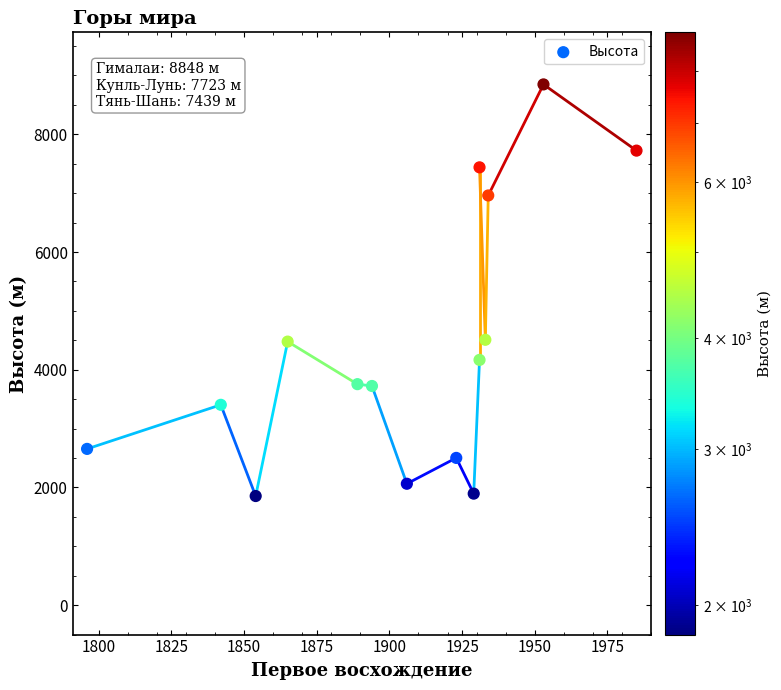

What is the range of X values (max minus min)?

189